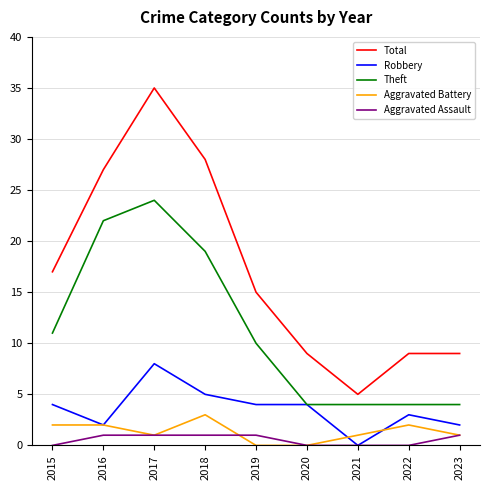

Is it true that Theft equals 35 at 2016?

False